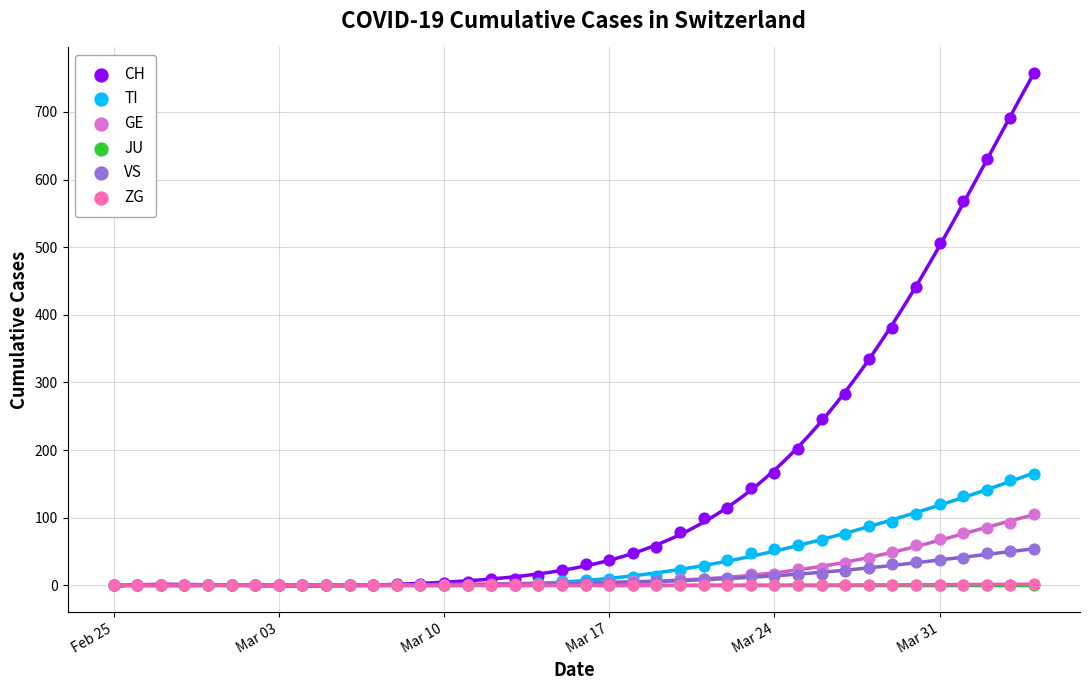

Which series has the widest spread of Y values?

CH